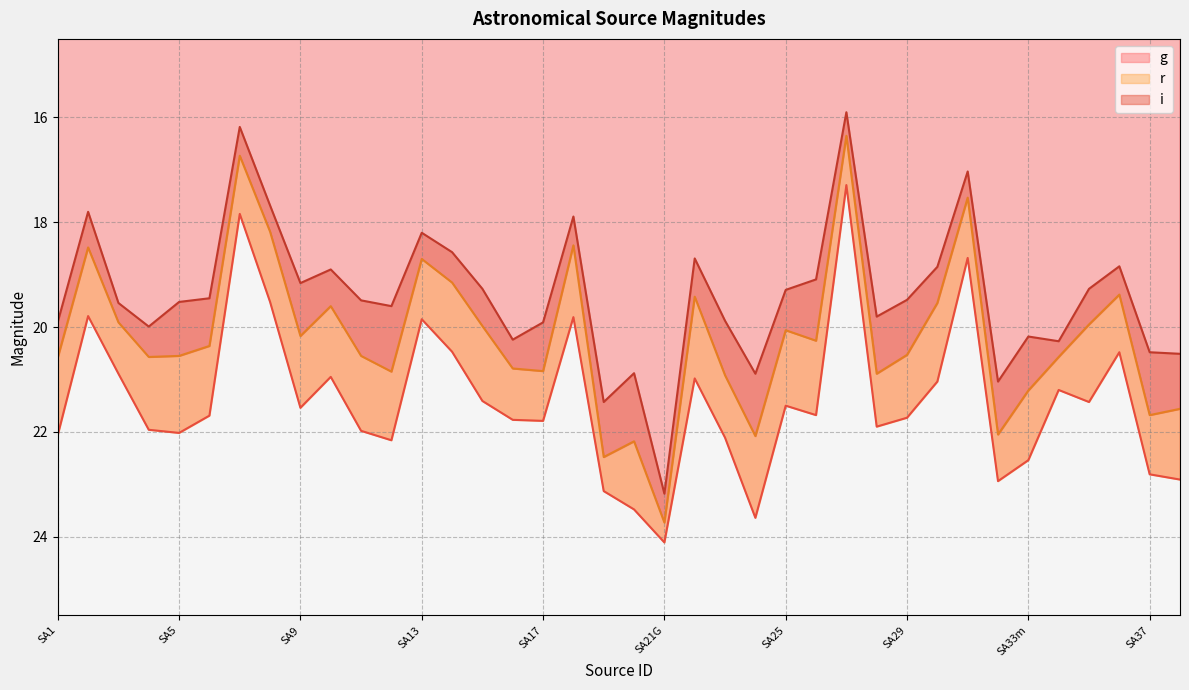

At SA6, list the series in order from largest to smallest.

g, r, i